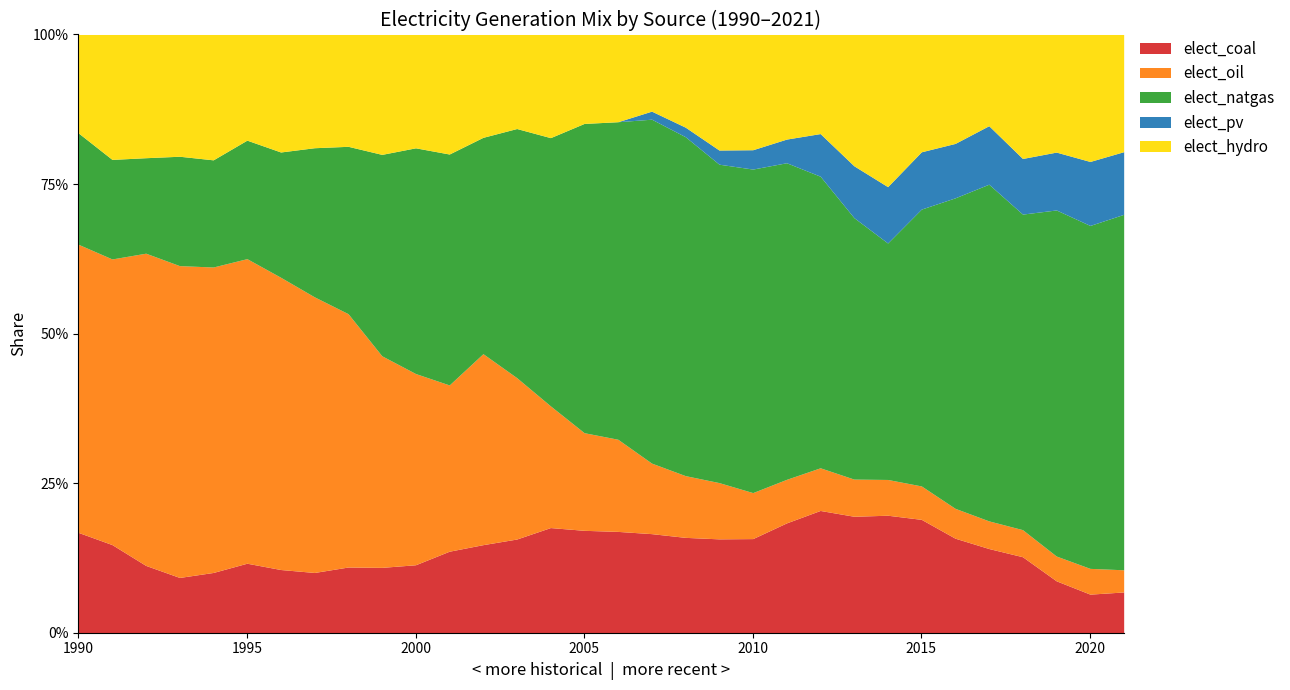

True or false: t.elect_coal has more than 2 points higher than both neighbors.

True